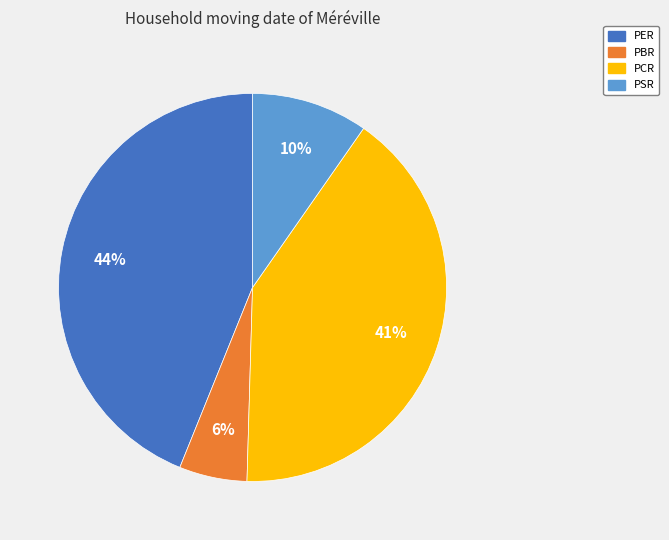

To the nearest percent, what is the average slice percentage?

25%